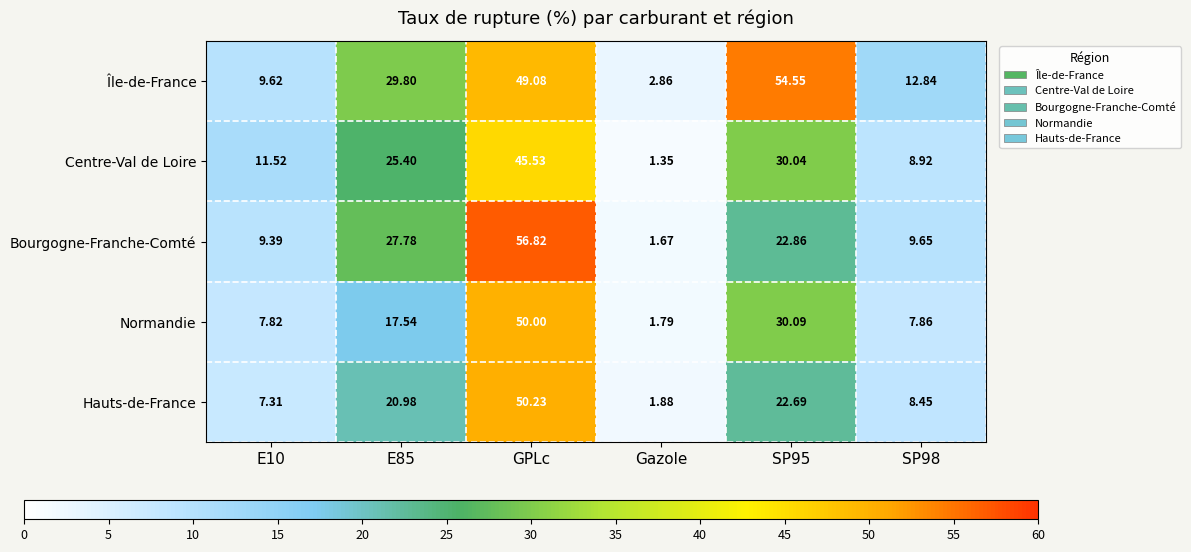

Rank the series at SP95 from lowest to highest value.

Hauts-de-France, Bourgogne-Franche-Comté, Centre-Val de Loire, Normandie, Île-de-France